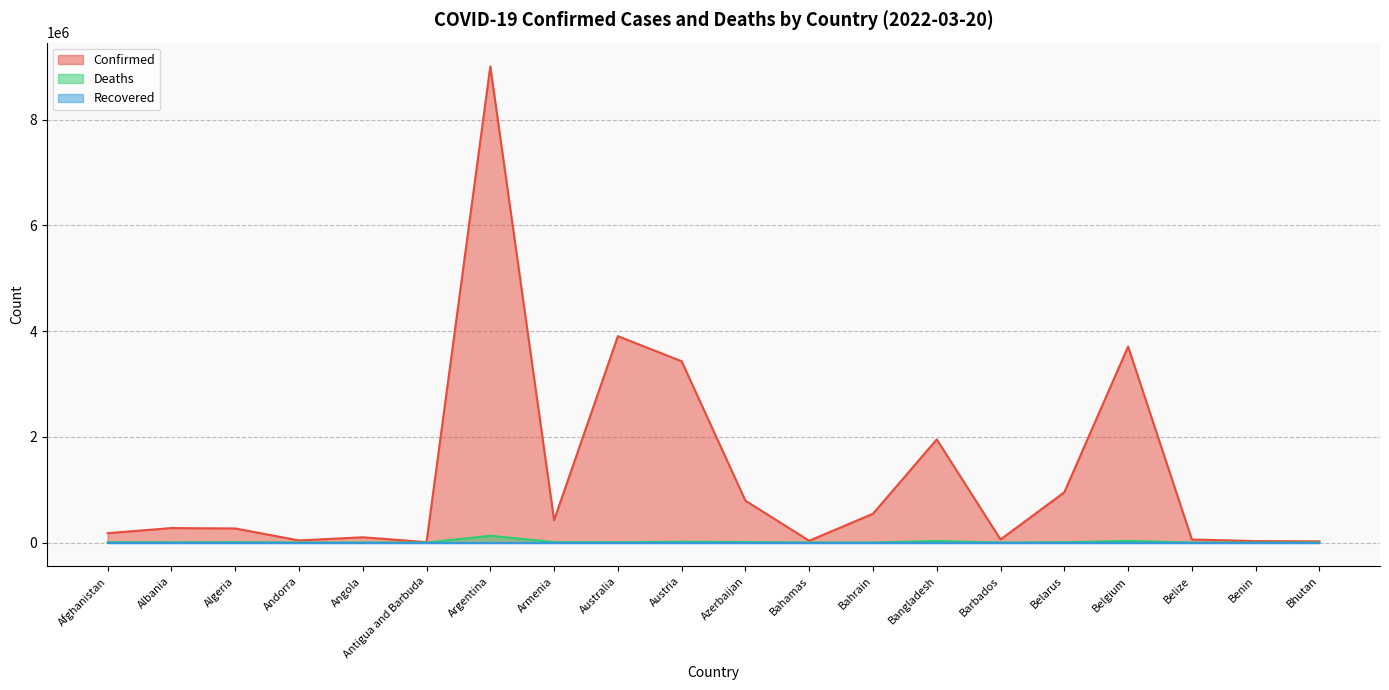

Which label corresponds to the largest value in the chart?

Argentina